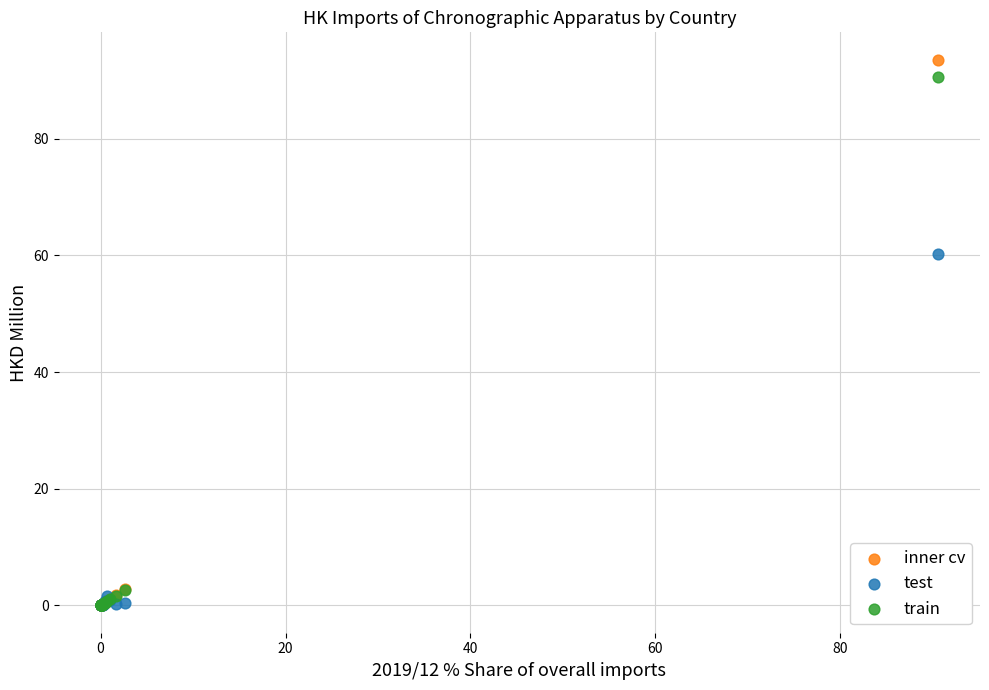

What are all the series names shown in the legend?

inner cv, test, train